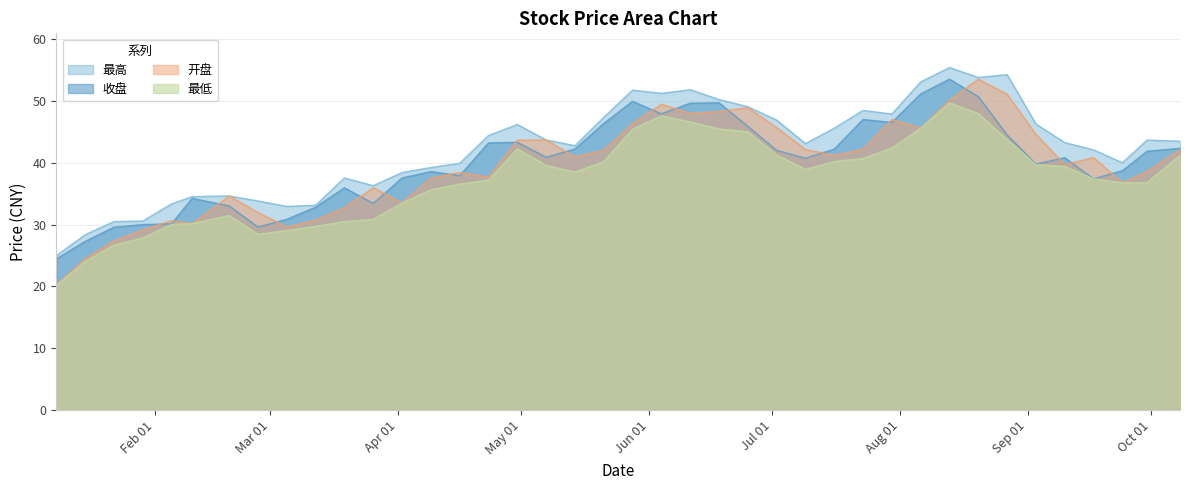

Reading left to right, transcribe all the data shown in this chart.

最高: 25.0	28.4	30.5	30.6	33.3	34.5	34.6	33.8	32.9	33.1	37.5	36.3	38.4	39.2	39.9	44.4	46.2	43.7	42.8	47.4	51.8	51.2	51.8	50.2	49.1	46.9	43.1	45.6	48.5	47.9	53.1	55.4	53.8	54.2	46.3	43.3	42.1	40.0	43.7	43.5
收盘: 24.4	27.3	29.6	30.0	30.1	34.2	33.0	29.6	30.9	32.8	36.0	33.4	37.5	38.6	37.9	43.2	43.3	40.9	42.2	46.4	49.9	47.9	49.6	49.7	45.9	42.0	40.7	42.2	47.0	46.5	51.1	53.5	50.7	44.5	39.8	40.8	37.4	38.7	41.9	42.3
开盘: 20.2	24.5	27.4	29.1	30.6	30.1	34.6	31.9	29.6	30.7	32.7	36.0	33.5	37.5	38.4	37.7	43.7	43.7	40.9	42.0	46.4	49.5	48.0	48.3	48.9	45.7	42.1	41.2	42.2	47.0	45.6	50.1	53.5	51.1	44.6	39.7	40.8	36.8	38.6	42.1
最低: 20.1	24.0	26.7	27.8	30.0	30.1	31.5	28.4	29.0	29.7	30.5	30.8	33.5	35.6	36.5	37.2	42.2	39.6	38.5	40.2	45.4	47.6	46.6	45.5	45.0	41.3	38.9	40.2	40.7	42.4	45.6	49.7	48.0	43.8	39.7	39.4	37.4	36.8	36.8	41.2